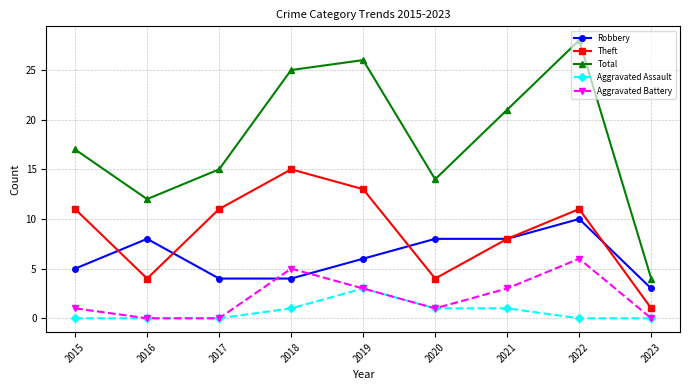

What is the difference between the maximum and minimum values in the Theft series?

14